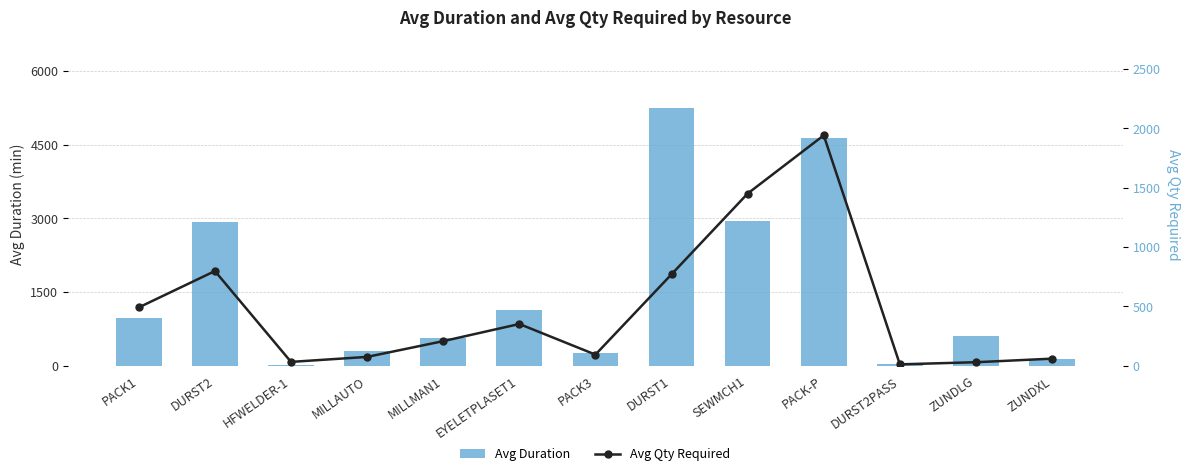

Is the value of Avg Duration at DURST2PASS greater than the value of Avg Qty Required at EYELETPLASET1?

No